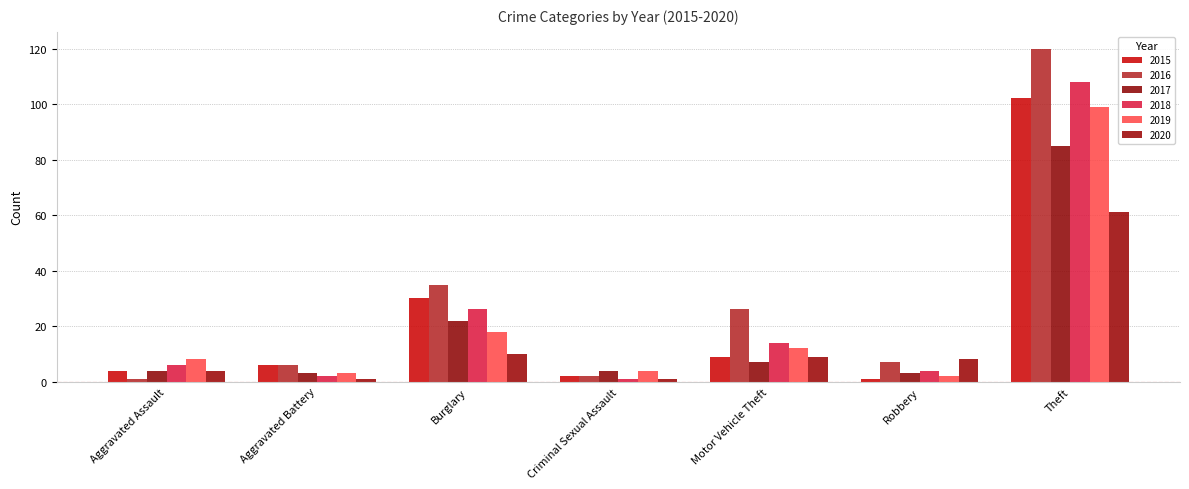

Reading left to right, extract all data points from this chart.

2015: 4	6	30	2	9	1	102
2016: 1	6	35	2	26	7	120
2017: 4	3	22	4	7	3	85
2018: 6	2	26	1	14	4	108
2019: 8	3	18	4	12	2	99
2020: 4	1	10	1	9	8	61